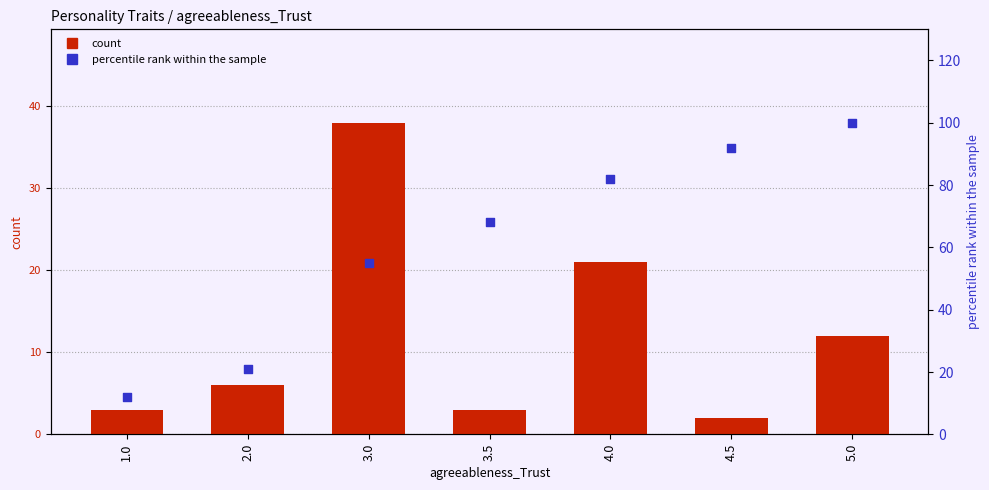

Which series has the widest spread of Y values?

percentile rank within the sample